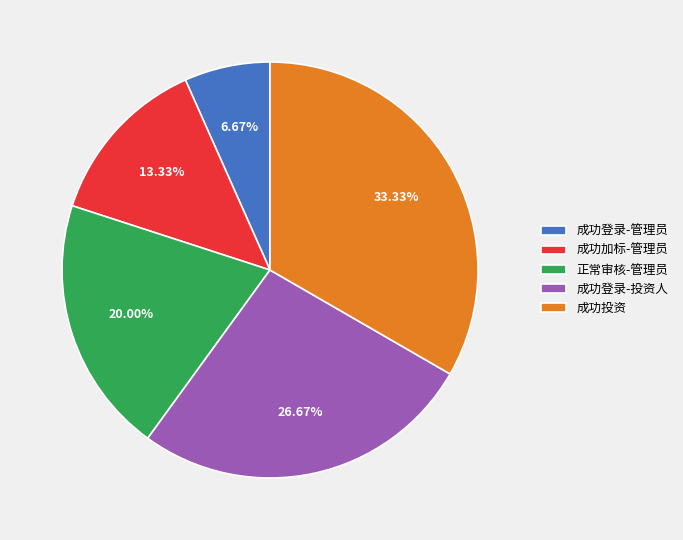

Is the sum of 成功登录-投资人 and 正常审核-管理员 greater than half?

No